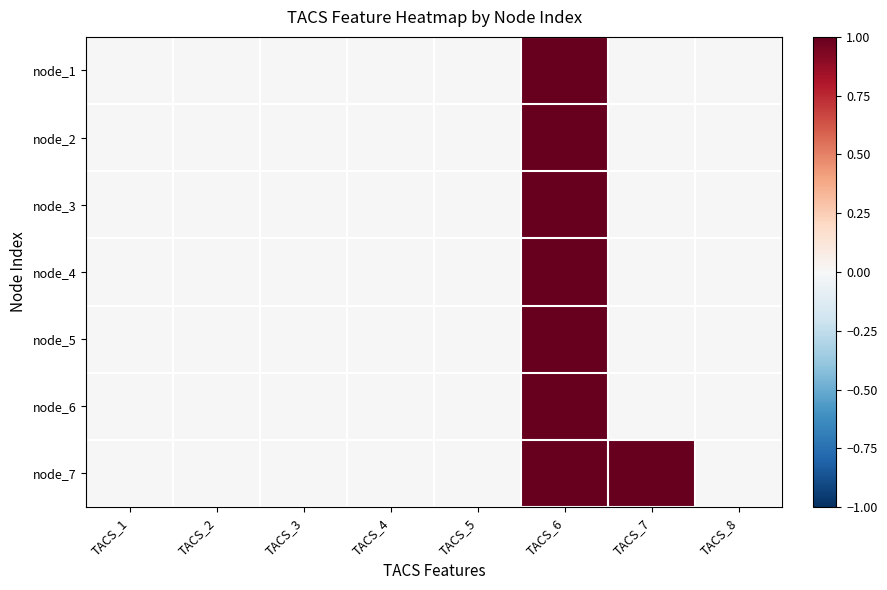

Reading left to right, extract all data points from this chart.

node_1: TACS_1=0	TACS_2=0	TACS_3=0	TACS_4=0	TACS_5=0	TACS_6=1	TACS_7=0	TACS_8=0
node_2: TACS_1=0	TACS_2=0	TACS_3=0	TACS_4=0	TACS_5=0	TACS_6=1	TACS_7=0	TACS_8=0
node_3: TACS_1=0	TACS_2=0	TACS_3=0	TACS_4=0	TACS_5=0	TACS_6=1	TACS_7=0	TACS_8=0
node_4: TACS_1=0	TACS_2=0	TACS_3=0	TACS_4=0	TACS_5=0	TACS_6=1	TACS_7=0	TACS_8=0
node_5: TACS_1=0	TACS_2=0	TACS_3=0	TACS_4=0	TACS_5=0	TACS_6=1	TACS_7=0	TACS_8=0
node_6: TACS_1=0	TACS_2=0	TACS_3=0	TACS_4=0	TACS_5=0	TACS_6=1	TACS_7=0	TACS_8=0
node_7: TACS_1=0	TACS_2=0	TACS_3=0	TACS_4=0	TACS_5=0	TACS_6=1	TACS_7=1	TACS_8=0